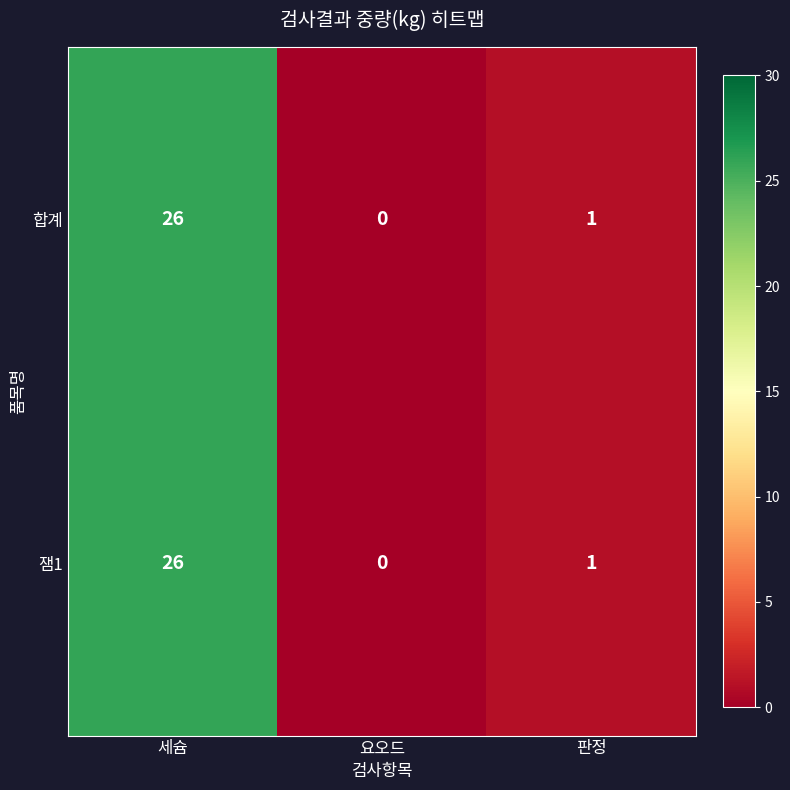

What is the difference between the maximum and minimum values in the 잼1 series?

26